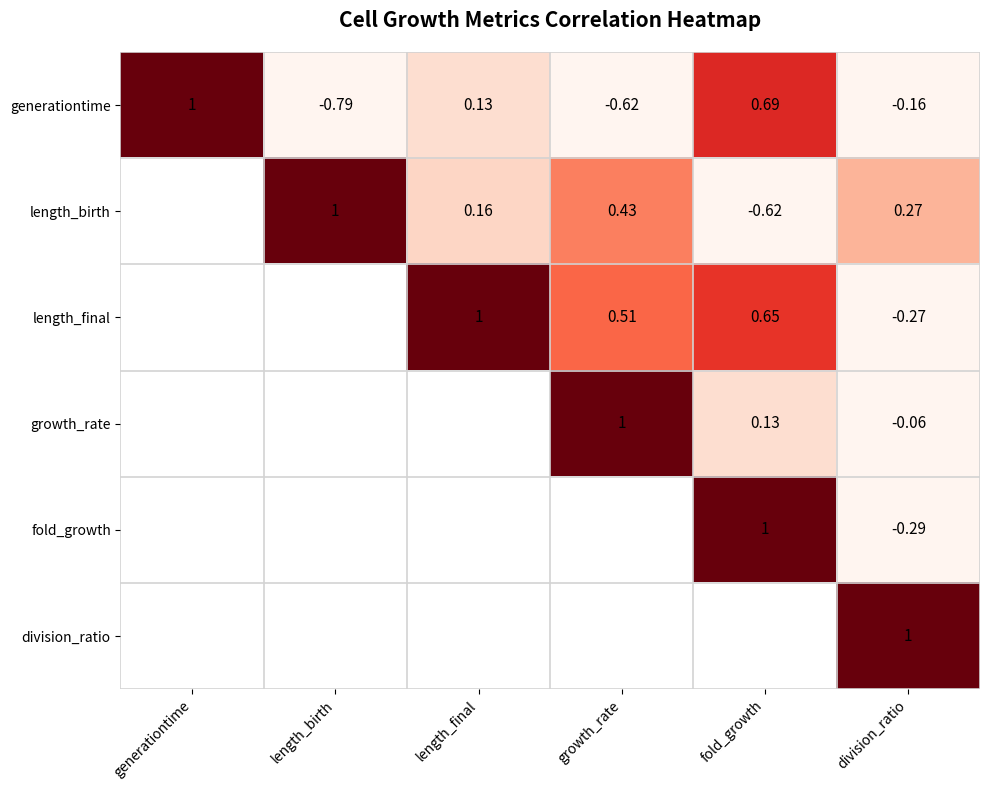

What is the greatest value displayed?

1.0